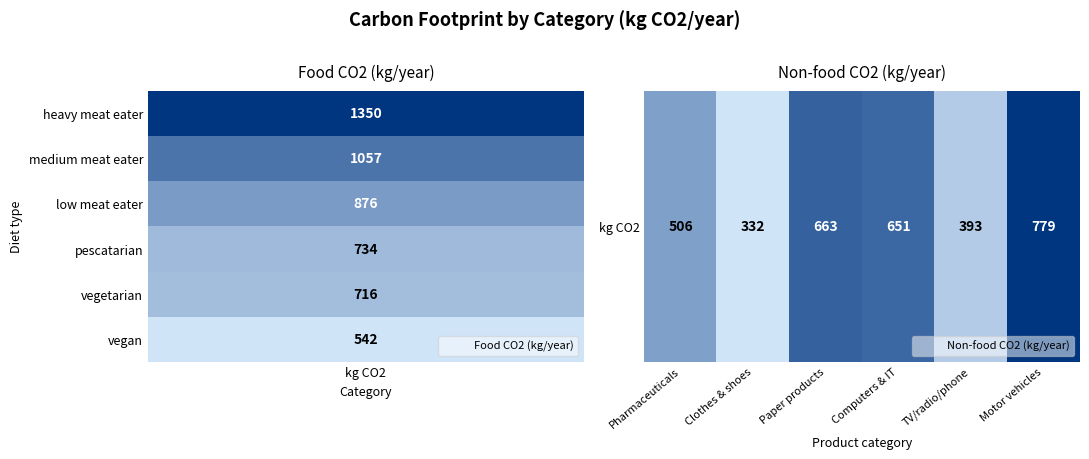

Reading left to right, extract all data points from this chart.

506.5	331.7	662.8	651.1	393.4	779.2